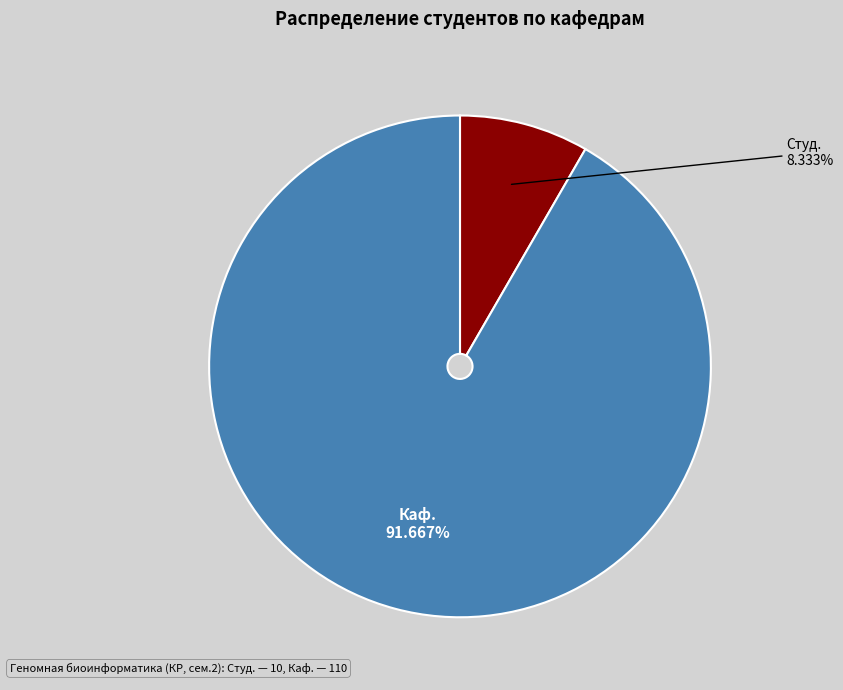

Rank the categories by value from lowest to highest.

Студ., Каф.